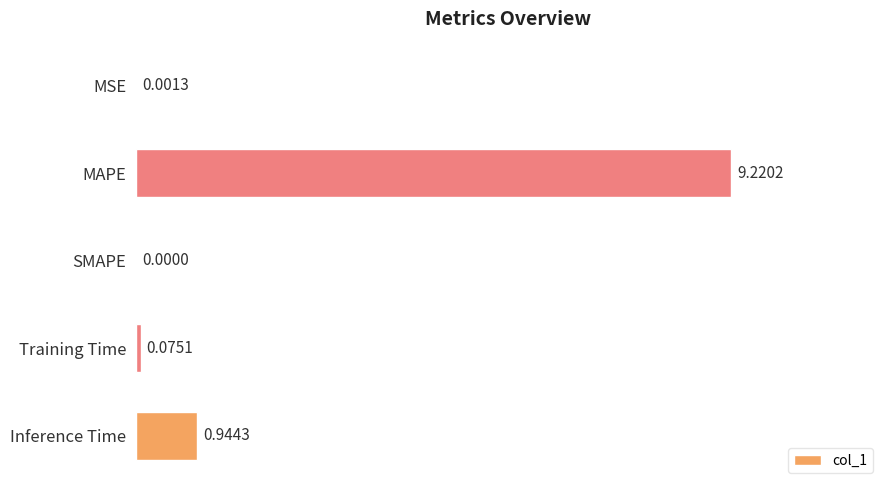

What is the sum of all values?

10.2